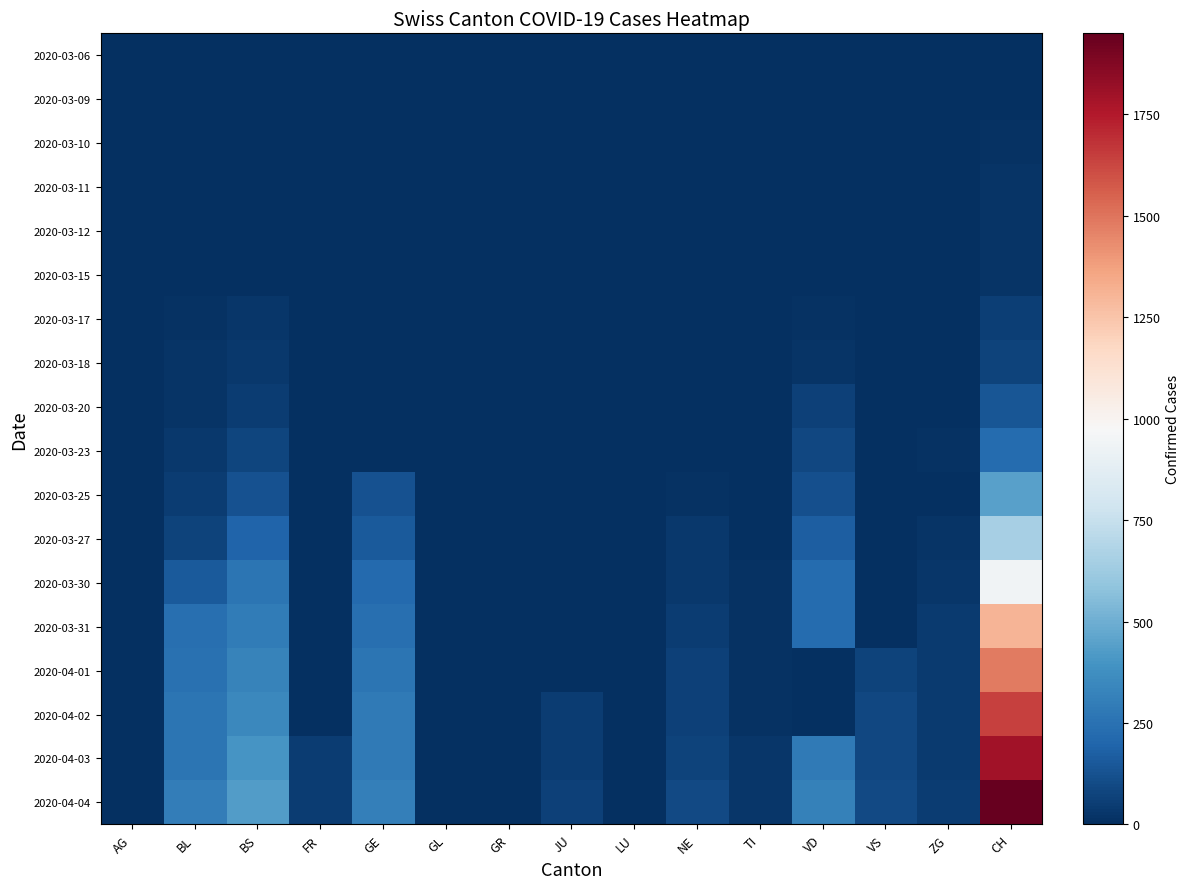

Which series has the largest range (max minus min)?

2020-04-04